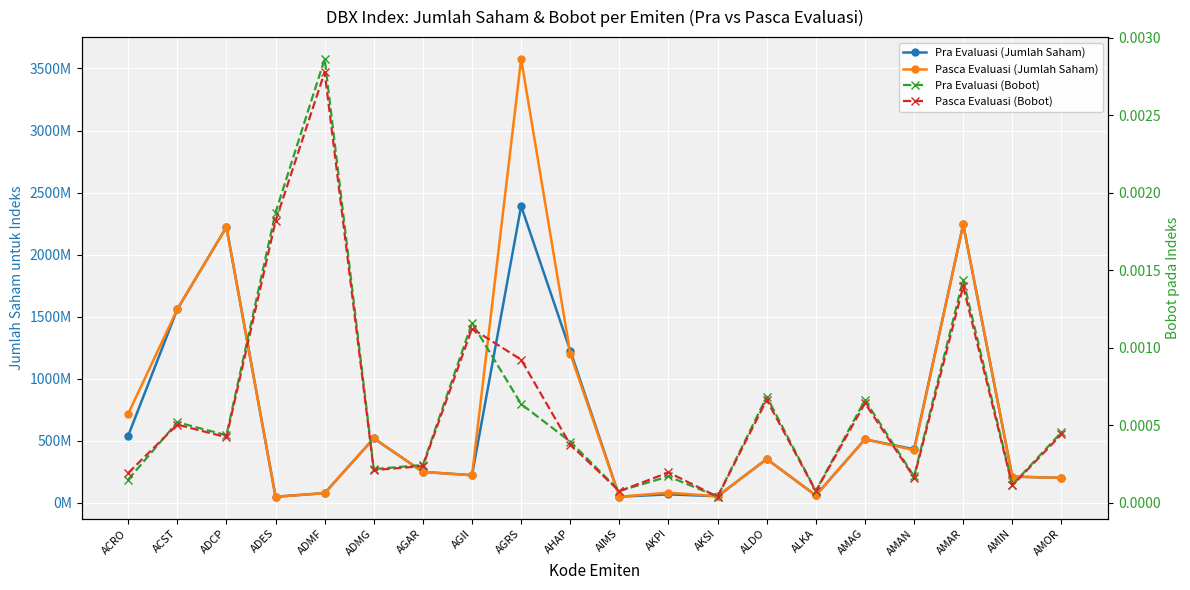

What are all the series names shown in the legend?

Pra Evaluasi (Jumlah Saham), Pasca Evaluasi (Jumlah Saham), Pra Evaluasi (Bobot), Pasca Evaluasi (Bobot)